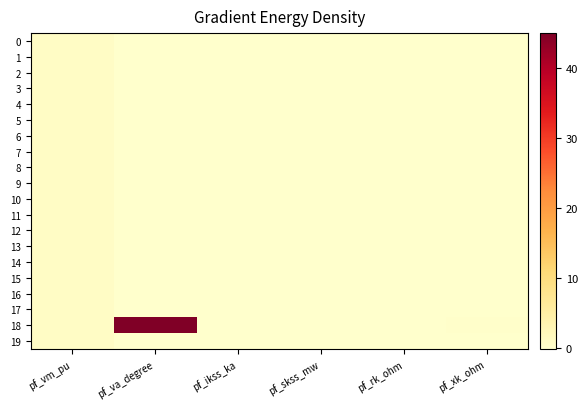

Between pf_vm_pu and pf_ikss_ka, which is larger?

pf_vm_pu